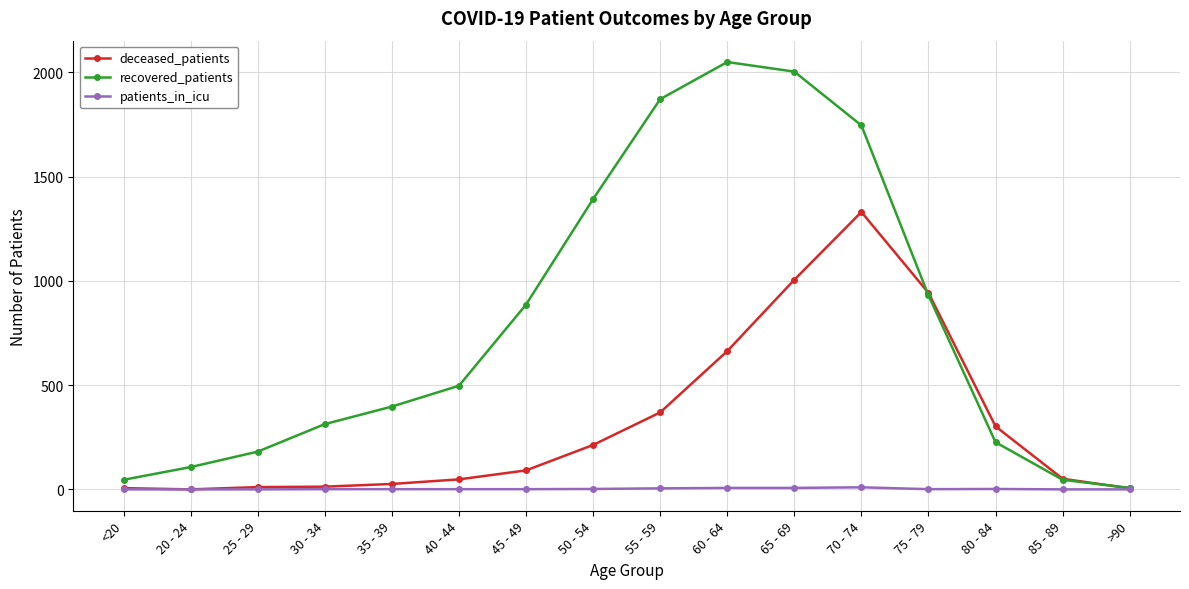

Rank the series at 80 - 84 from lowest to highest value.

patients_in_icu, recovered_patients, deceased_patients